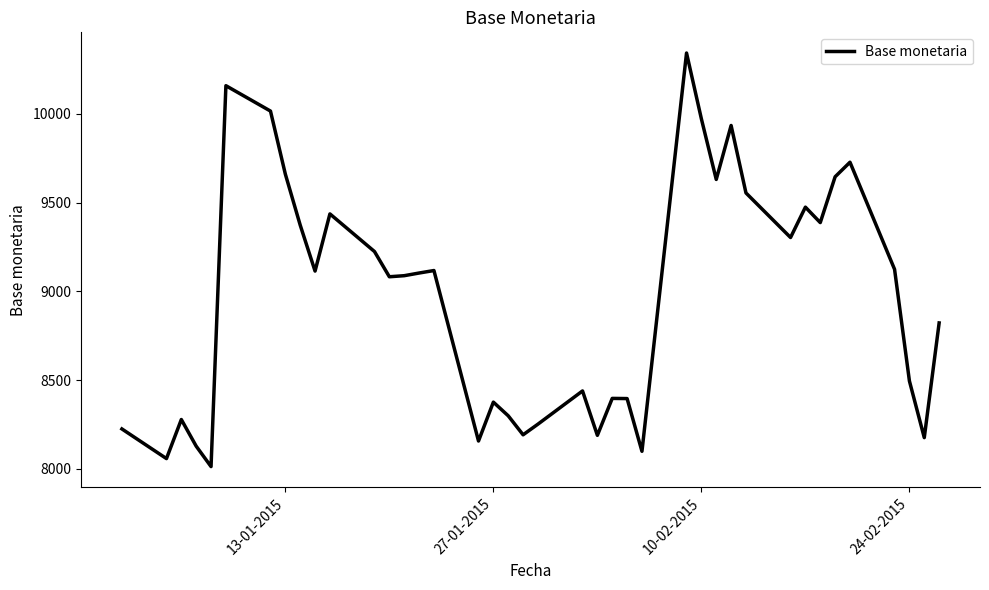

What is the smallest value displayed?

8013